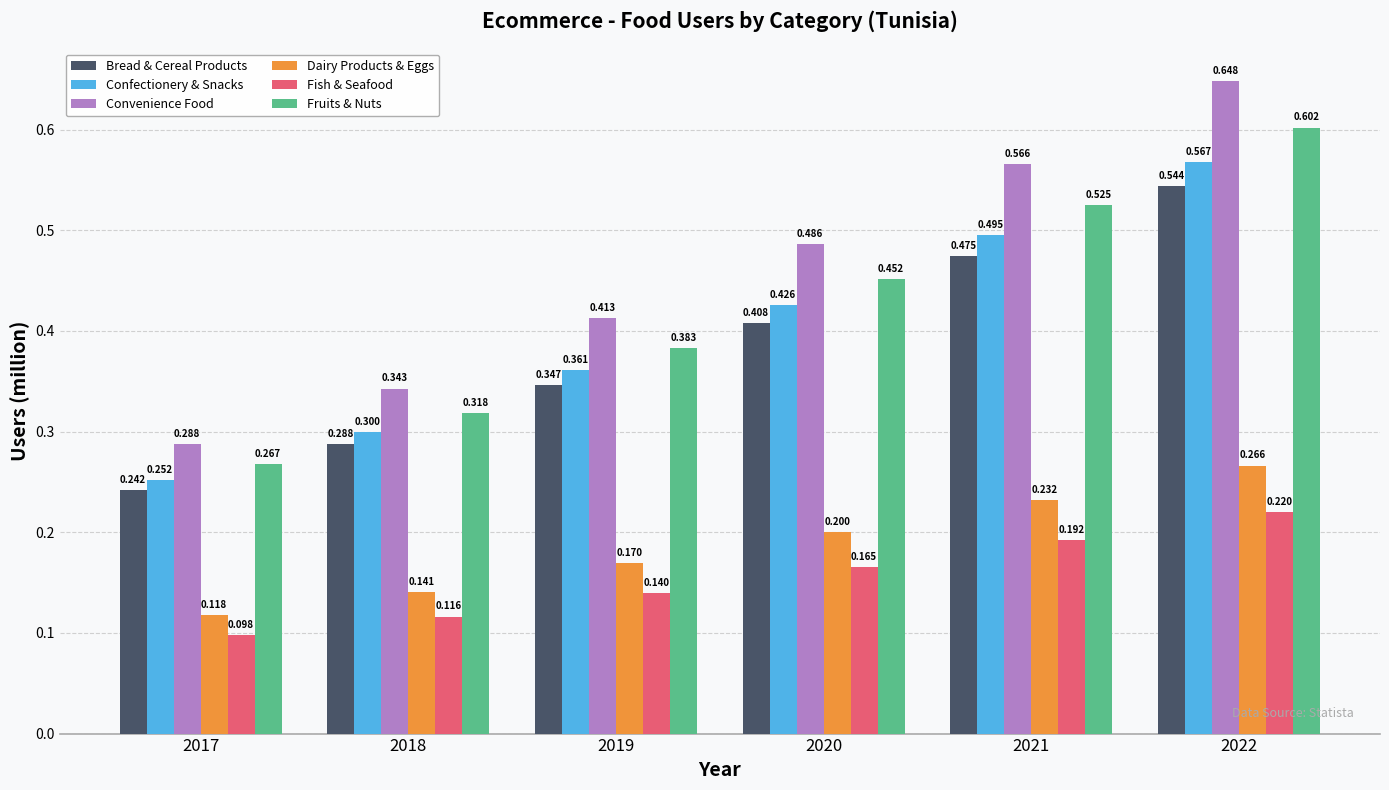

Is the value of Fruits & Nuts at 2019 greater than the value of Convenience Food at 2020?

No